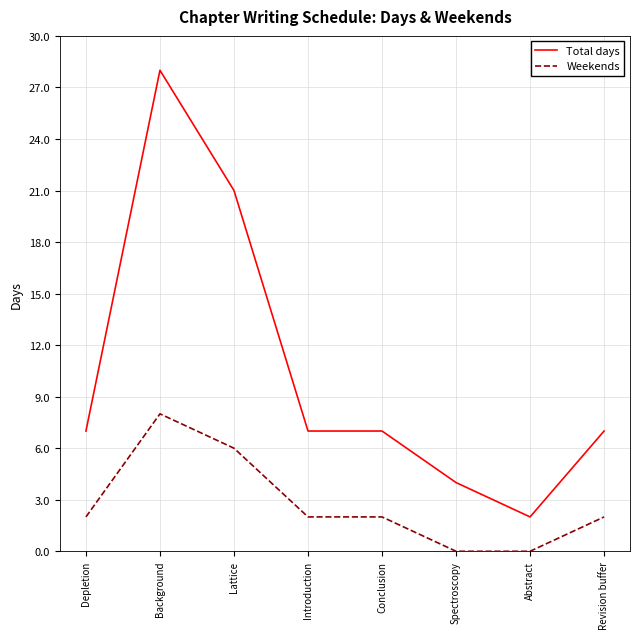

What is the difference between the Weekends values at Background and Introduction?

6